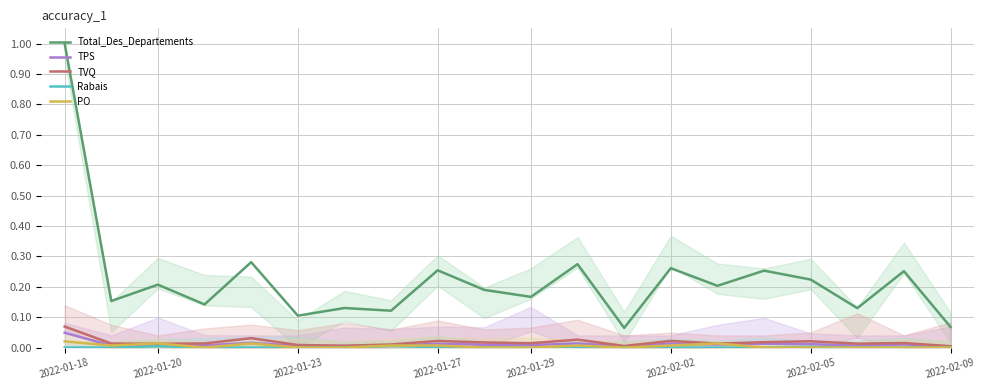

True or false: TPS and TVQ cross at least once.

False